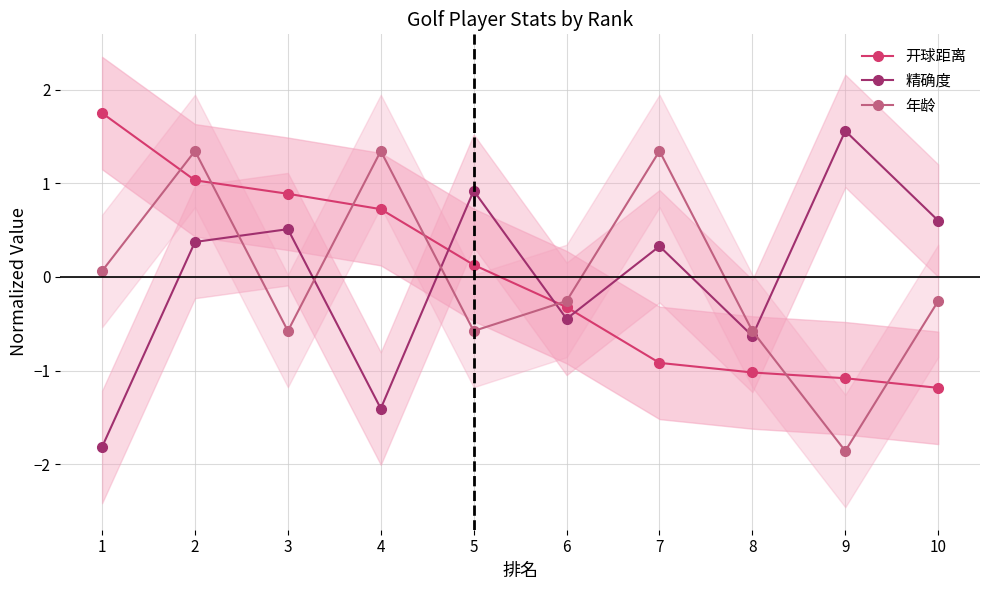

Is this an area chart (filled region under the line)?

No